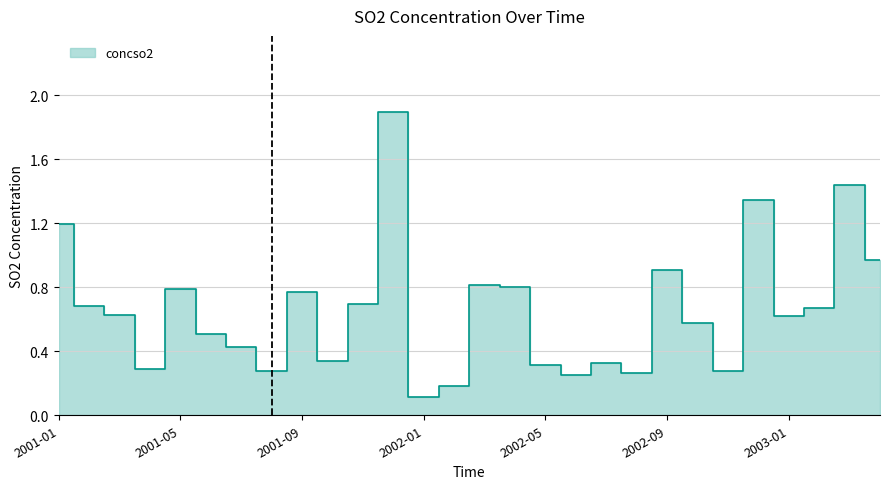

How many points are higher than both their immediate neighbors (excluding endpoints)?

8